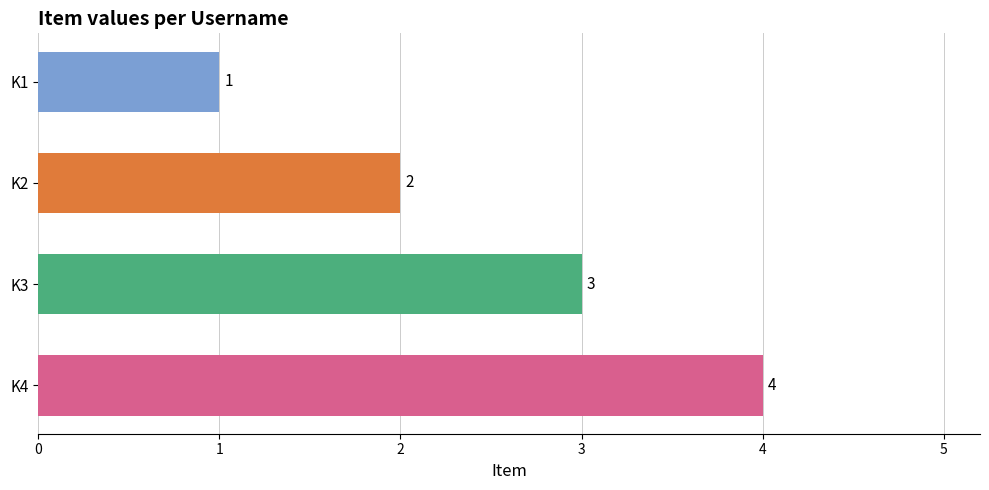

What is the sum of the values at K4 and K3?

7